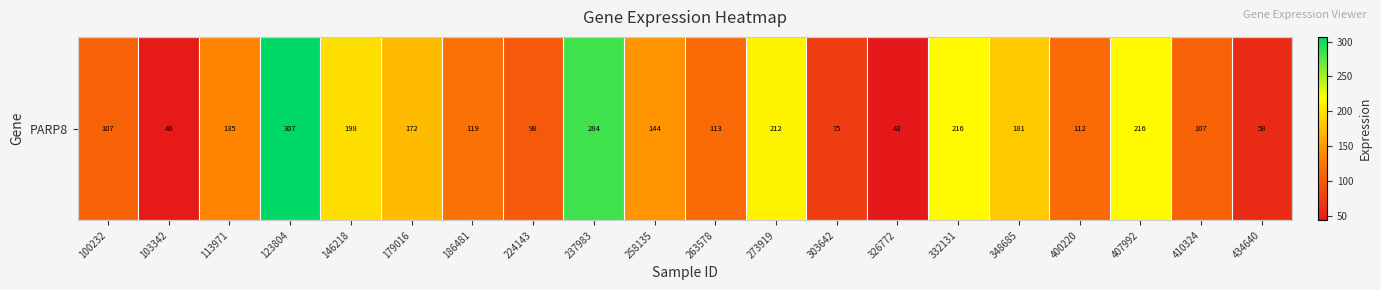

What is the ratio of the value at 326772 to the value at 237983?

0.2